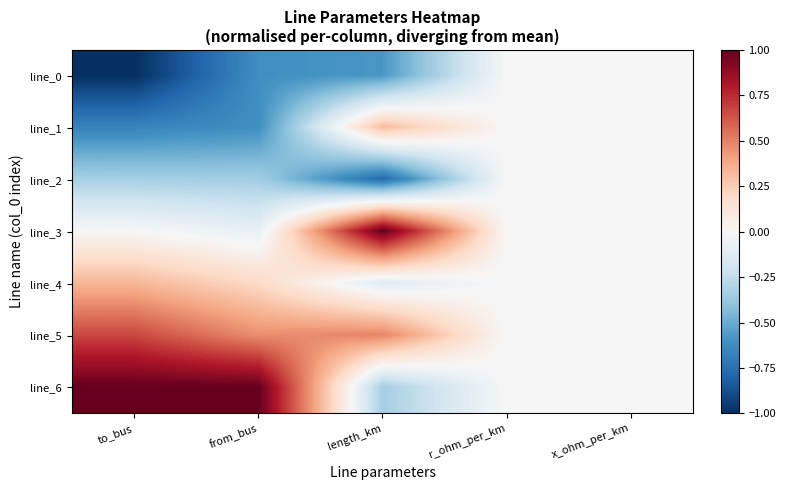

Which series has the largest range (max minus min)?

line_6